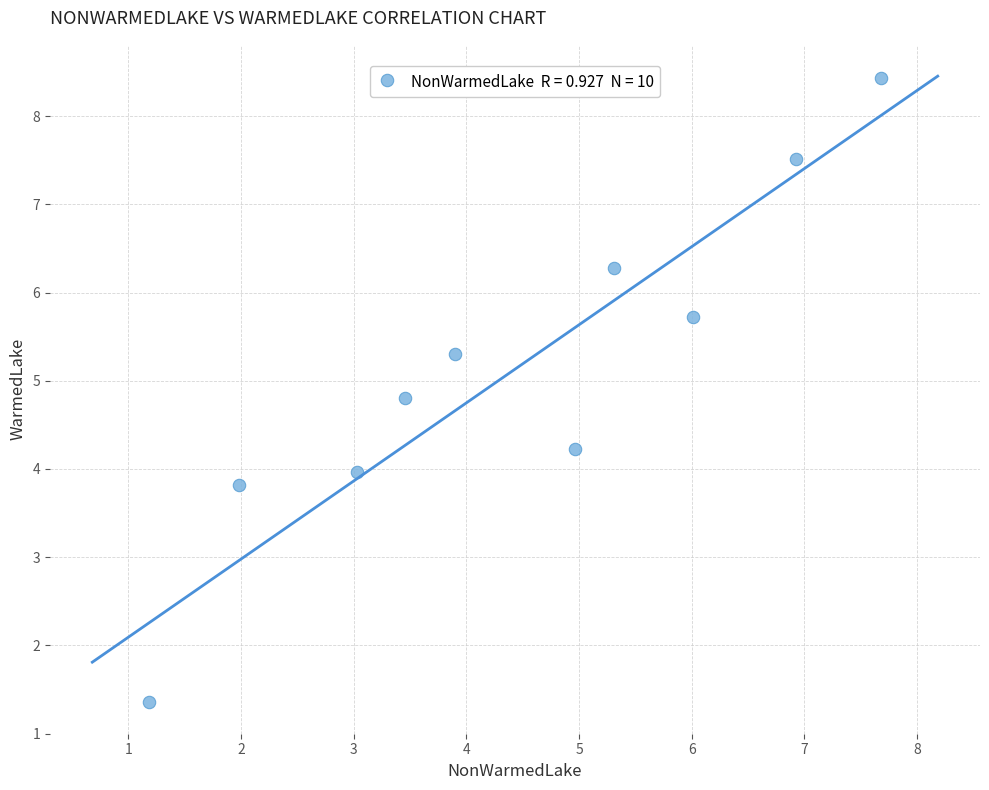

What is the average X value?

4.4